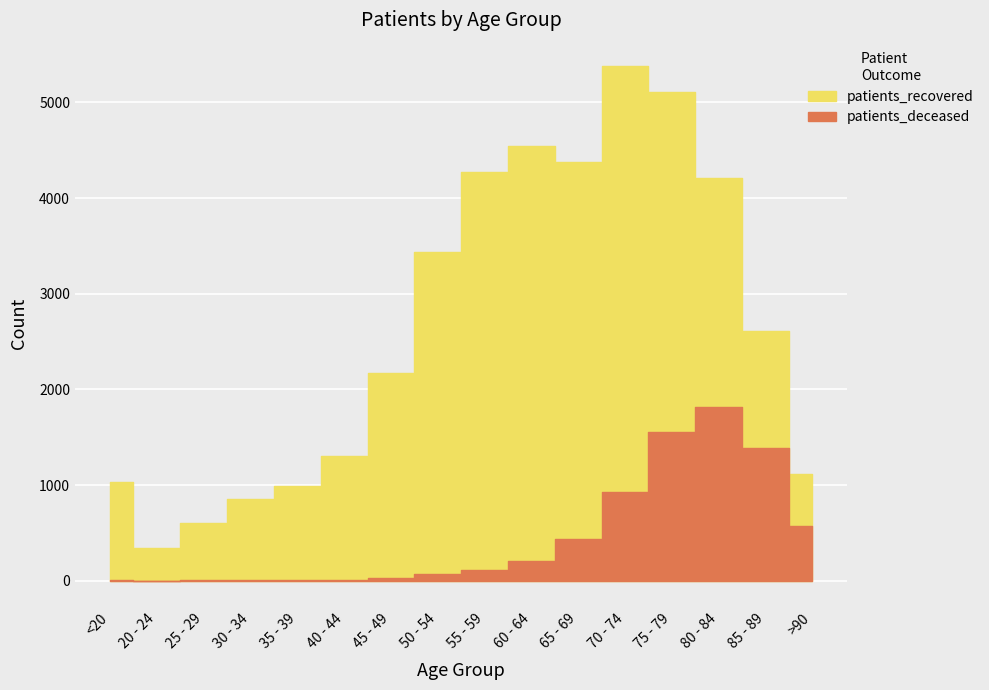

Reading right to left, extract all data points from this chart.

patients_deceased: 571	1383	1814	1557	925	437	209	109	65	23	10	9	9	2	1	5
patients_recovered: 1117	2612	4210	5105	5384	4374	4544	4271	3439	2169	1306	992	854	599	339	1027